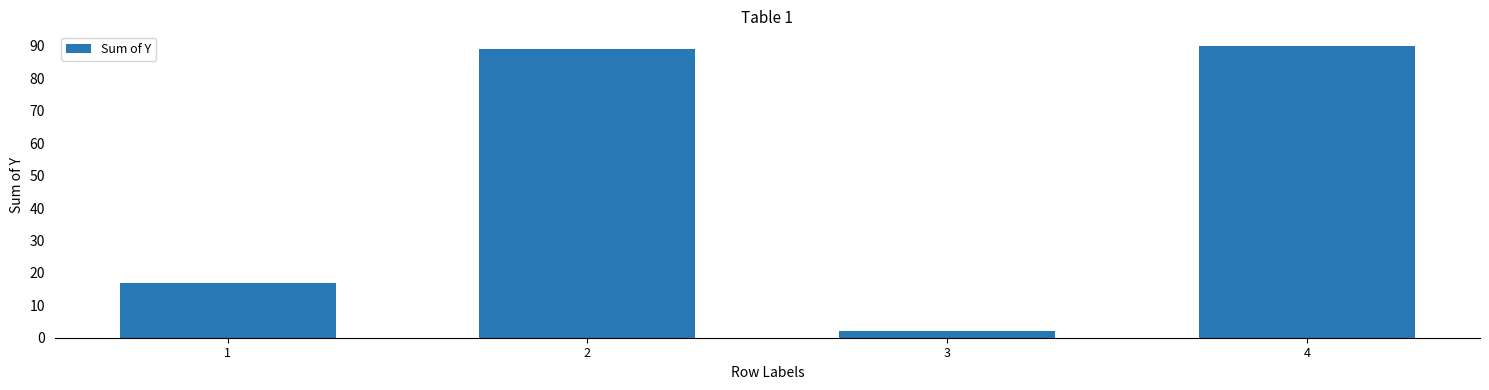

Reading left to right, list all the values displayed in this chart.

1=17	2=89	3=2	4=90